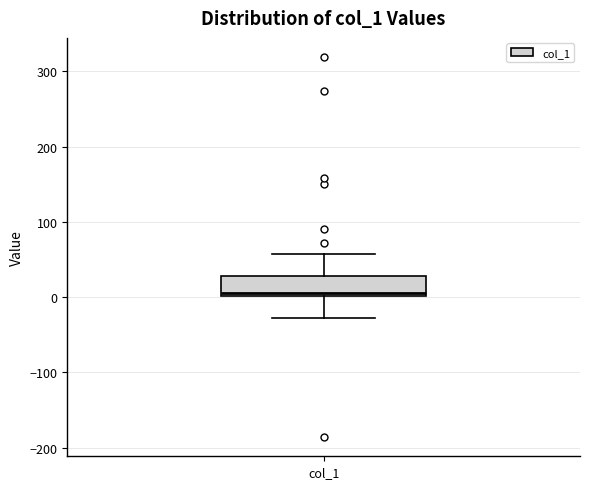

Read this box plot against the y-axis: the position of the median line, the range covered by the box, and the ends of both whiskers. The values are not printed on the chart, so give them approximately, as read against the axis.

median 10, box 0 to 30, whiskers -30 to 60